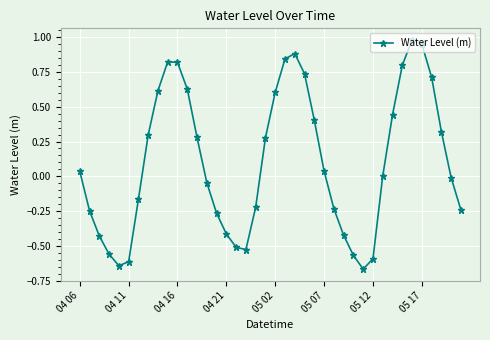

How many interior local peaks (higher than both neighbors) does the data have?

3